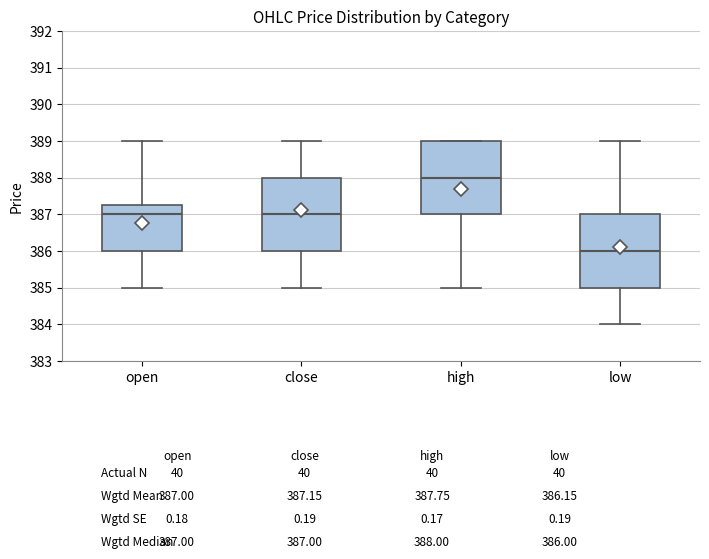

Which box has the lowest median line?

low